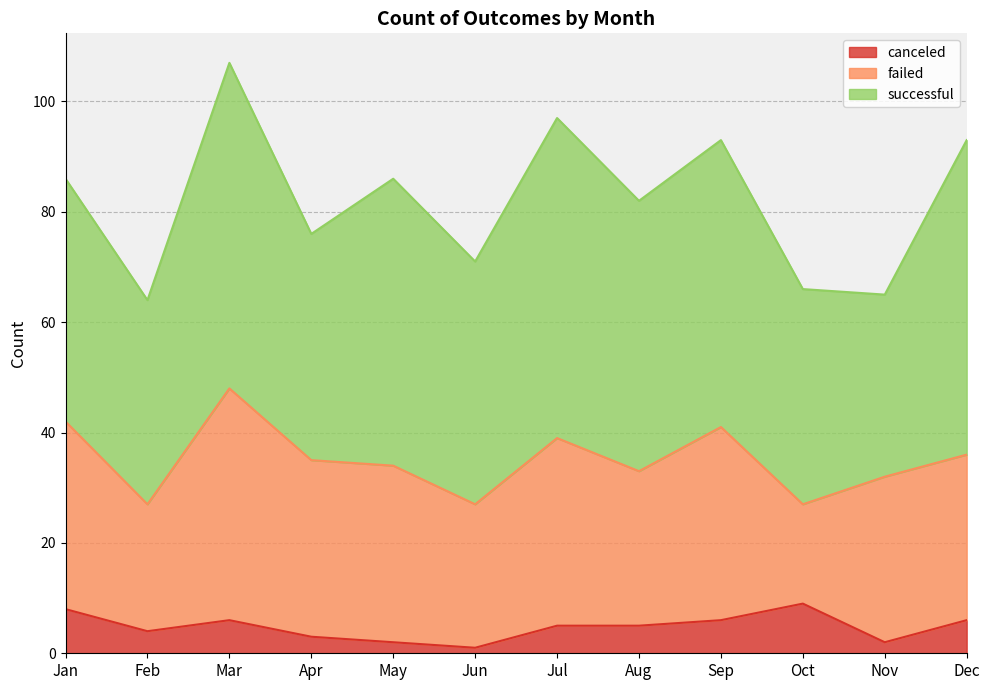

At how many categories does at least one series exceed 53?

3